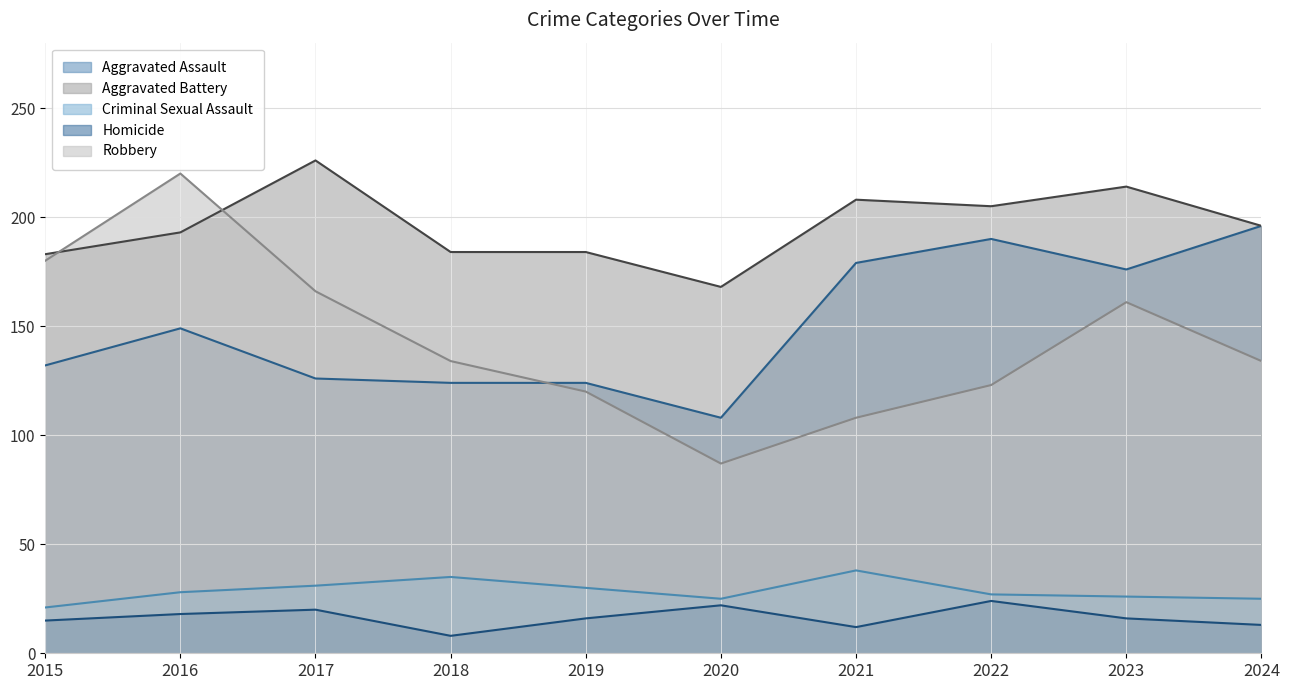

How many data points in Homicide are less than 16?

4